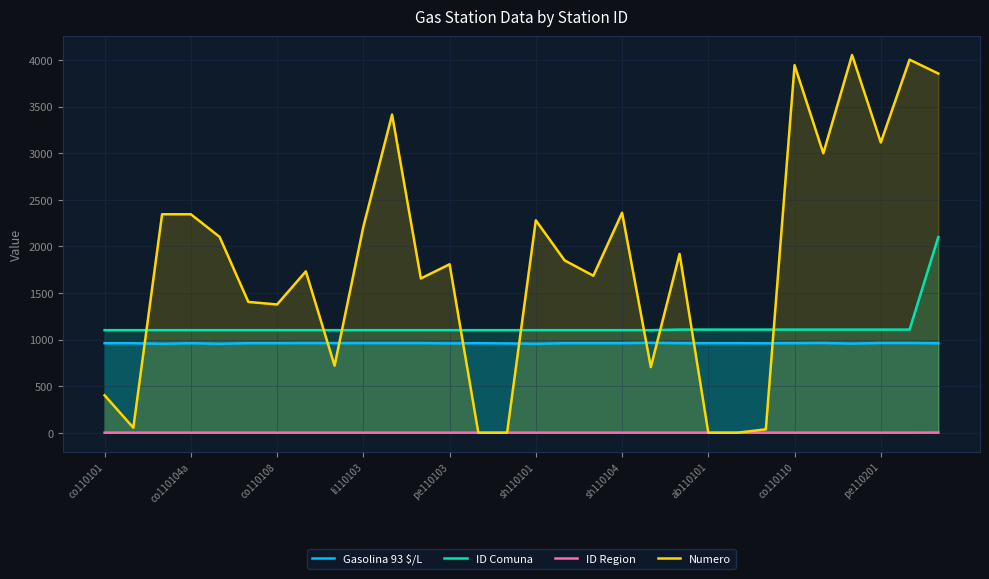

What is the value of the Gasolina 93 $/L point at the 5th from the left?

955